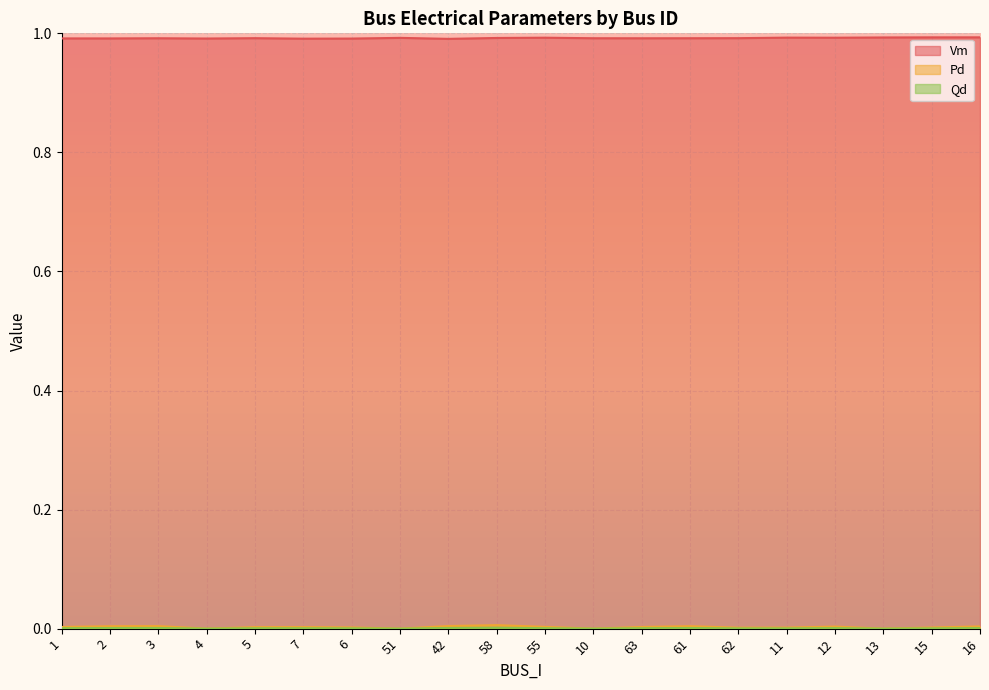

Count the Pd values in the range 0 to 1.

20